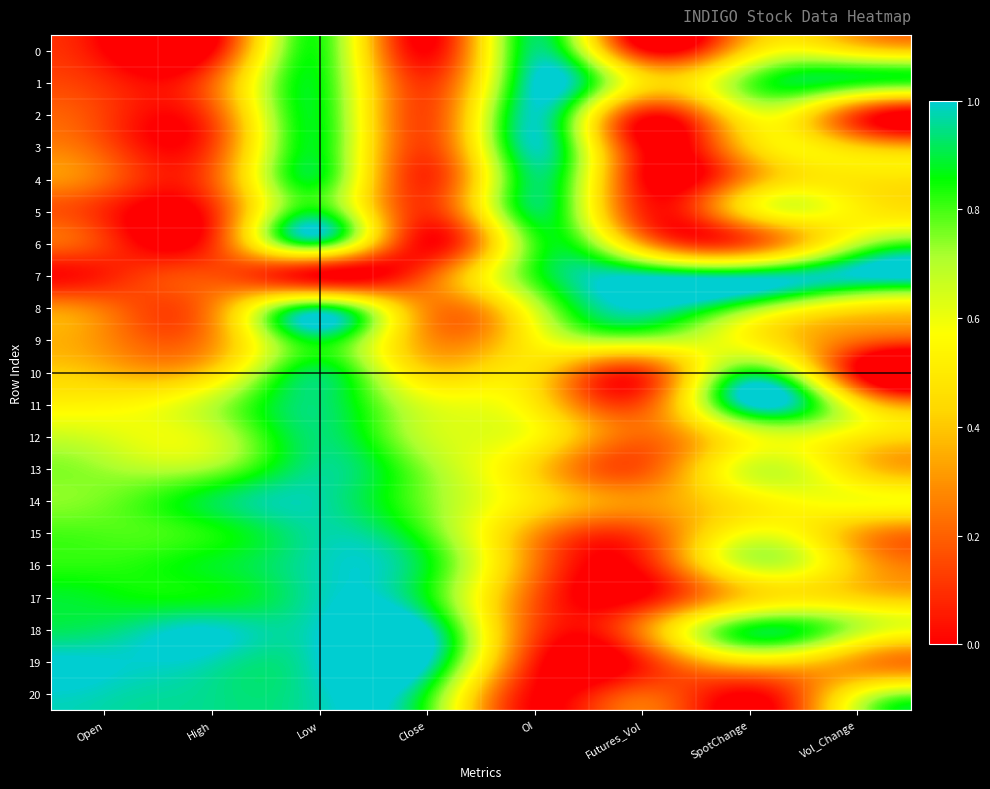

At which category is the sum across all series the highest?

Low